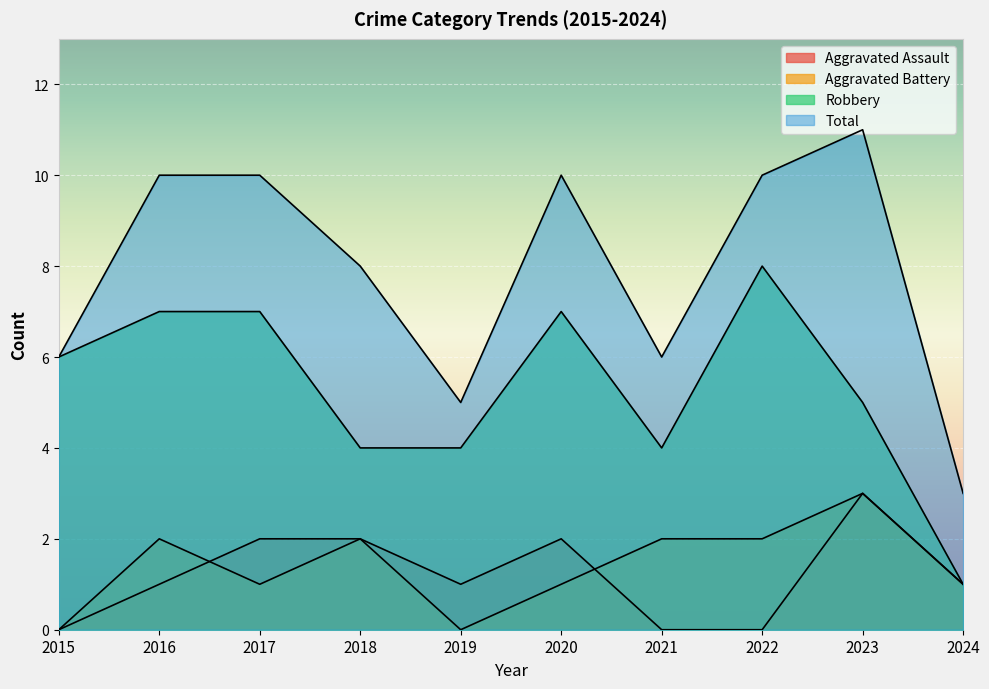

What is the difference between the highest and lowest values at 2020?

9